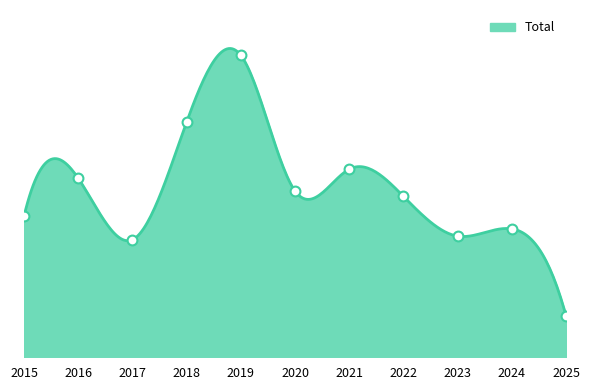

What is the ratio of the value at 2015 to the value at 2020?

0.8